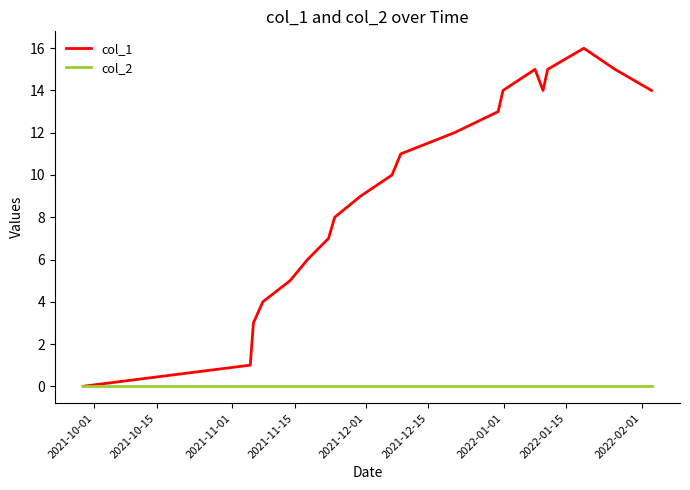

Rank the series by their average value, from lowest to highest.

col_2, col_1